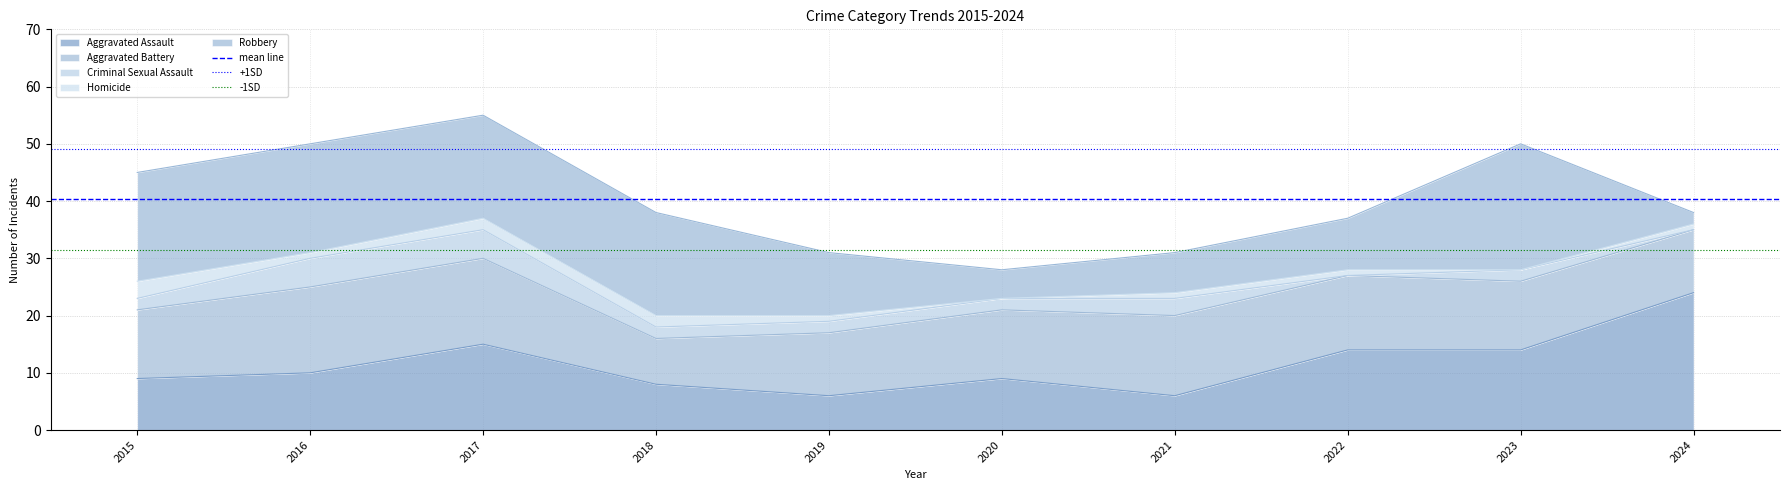

The value of Aggravated Assault at 2022 is 14. True or false?

True